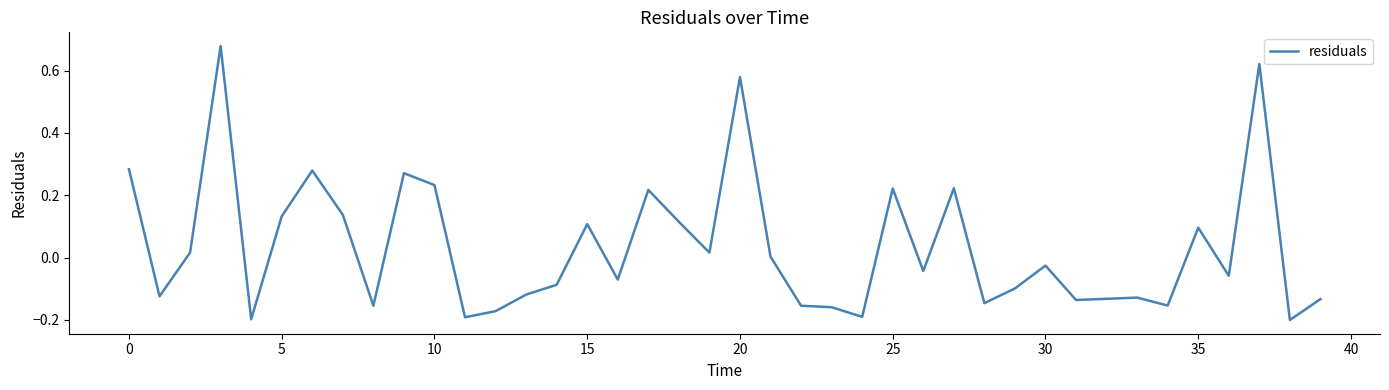

Is this an area chart (filled region under the line)?

No